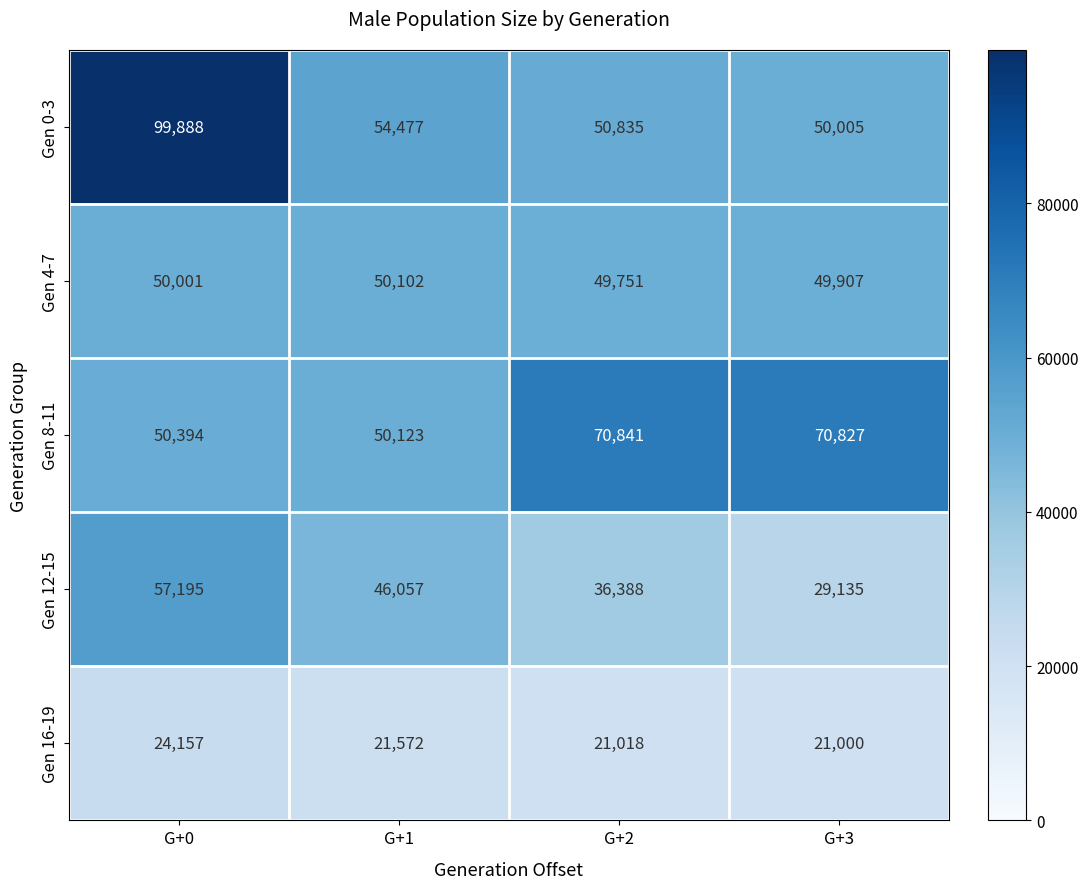

Reading left to right, transcribe all the data shown in this chart.

Gen 0-3: G+0=99888	G+1=54477	G+2=50835	G+3=50005
Gen 4-7: G+0=50001	G+1=50102	G+2=49751	G+3=49907
Gen 8-11: G+0=50394	G+1=50123	G+2=70841	G+3=70827
Gen 12-15: G+0=57195	G+1=46057	G+2=36388	G+3=29135
Gen 16-19: G+0=24157	G+1=21572	G+2=21018	G+3=21000